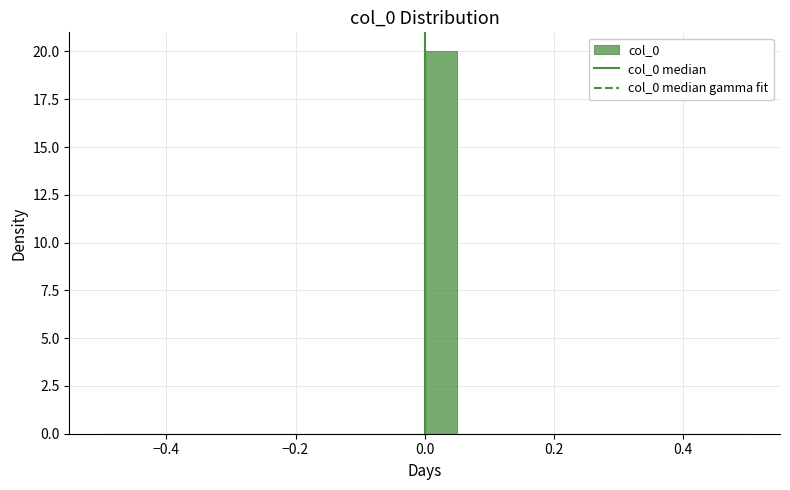

Around what value on the x-axis is the tallest bar? Give the approximate position of its centre, as read against the axis.

0.02